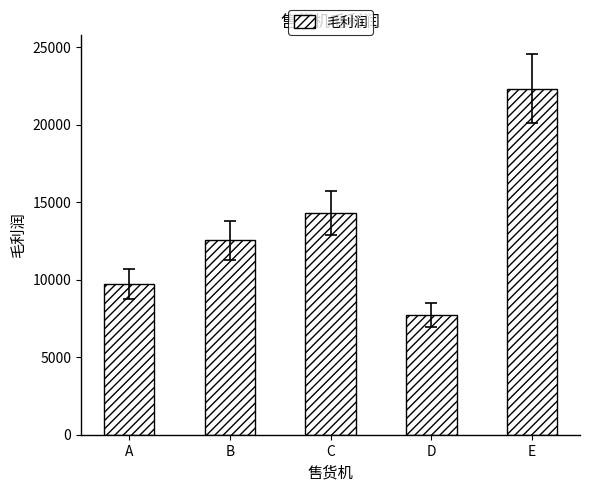

The chart shows a value of 22341.2 at E. True or false?

True